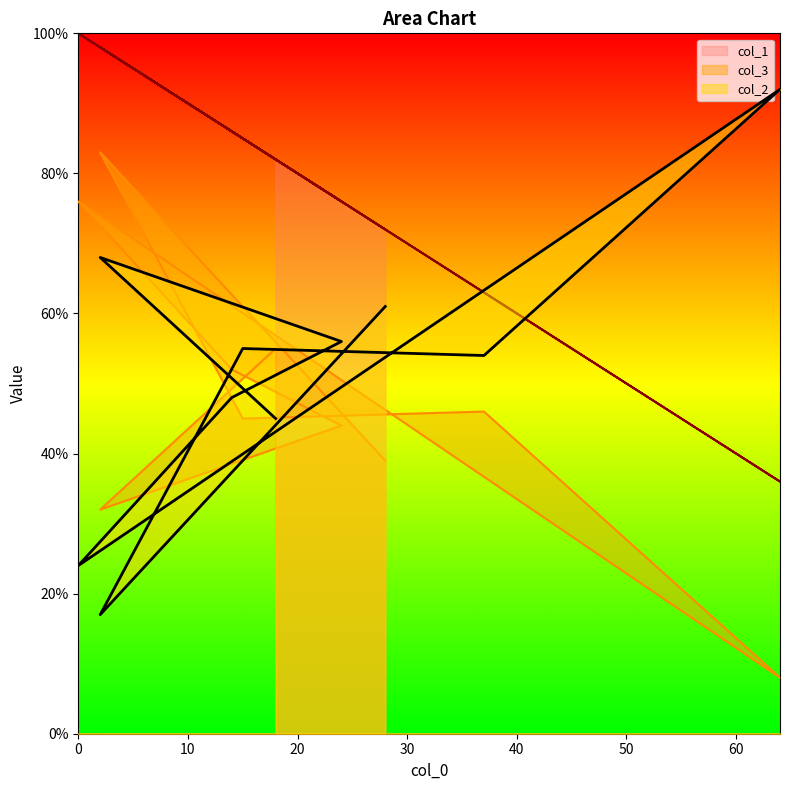

Does the chart have visible grid lines?

No